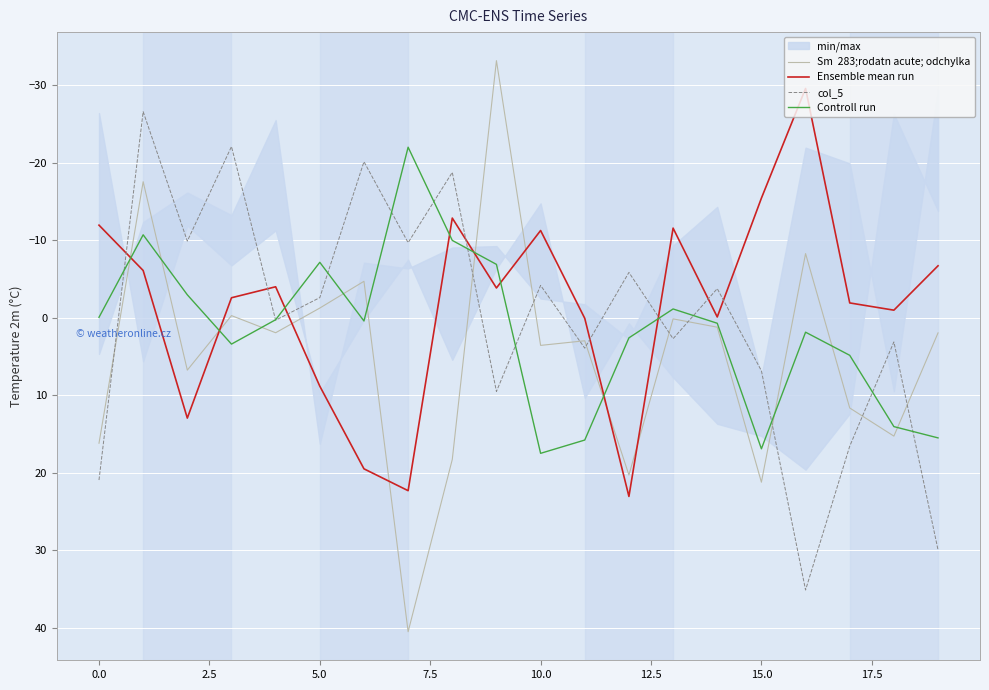

What position from the left is 2.5?

3